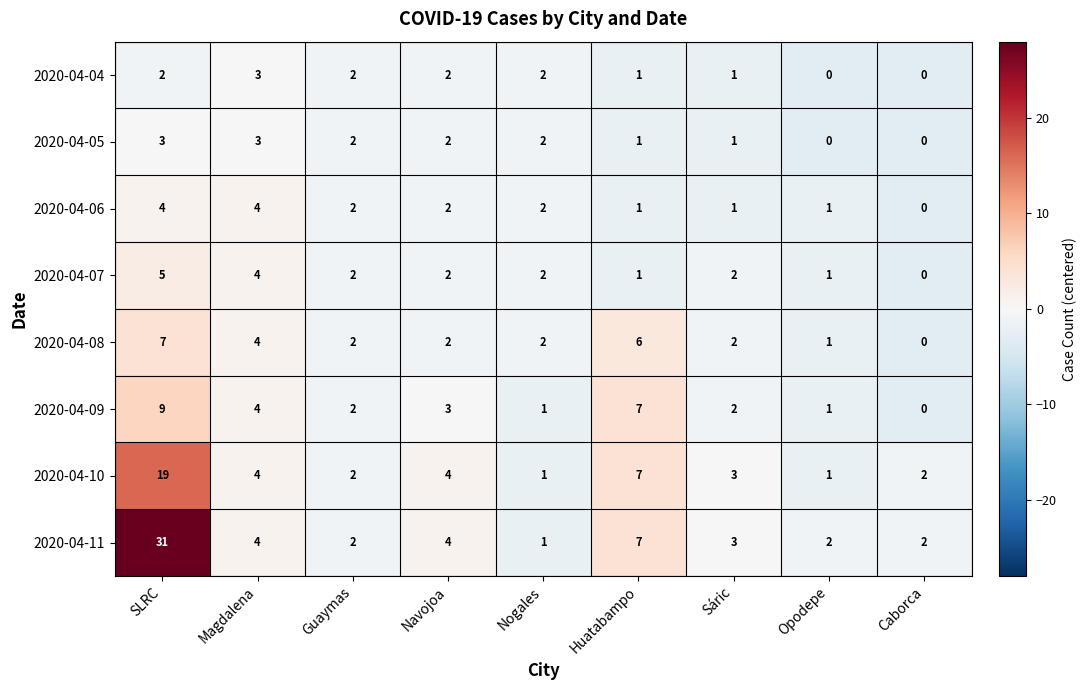

What is the maximum value shown in the chart?

31